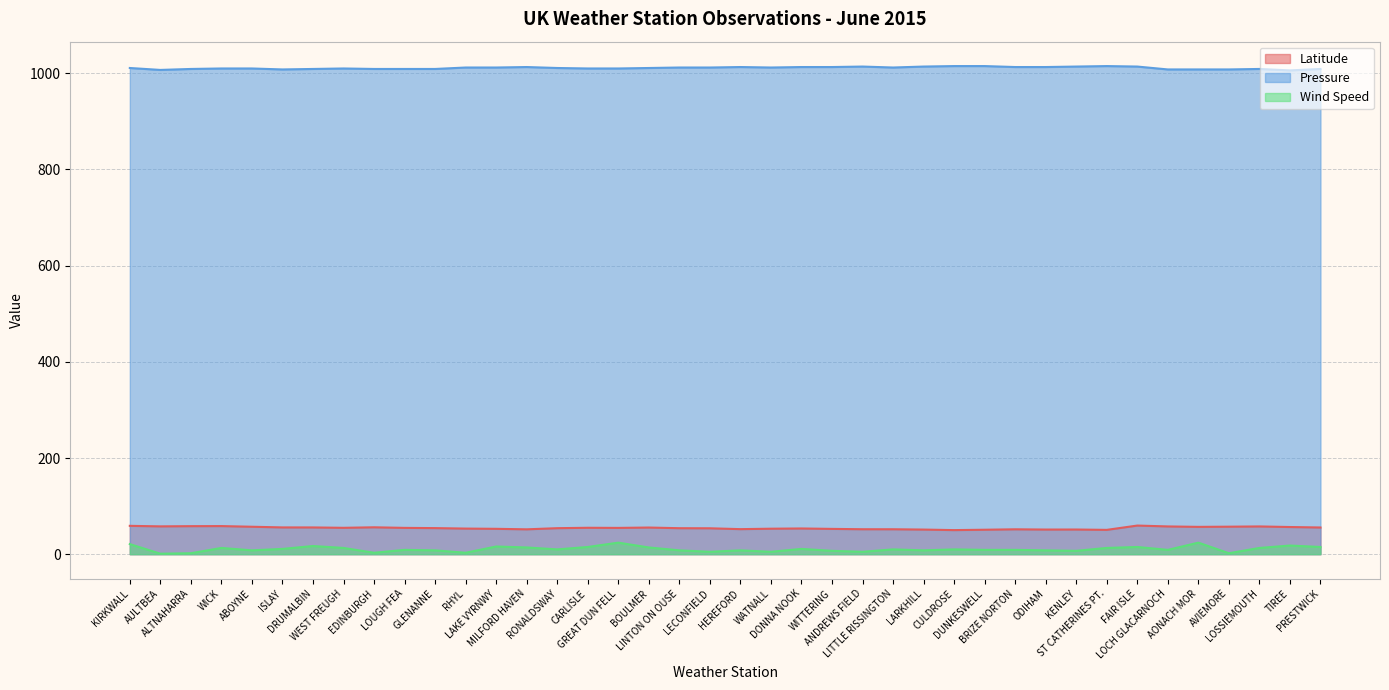

Where does the Wind Speed series first go above 10?

KIRKWALL